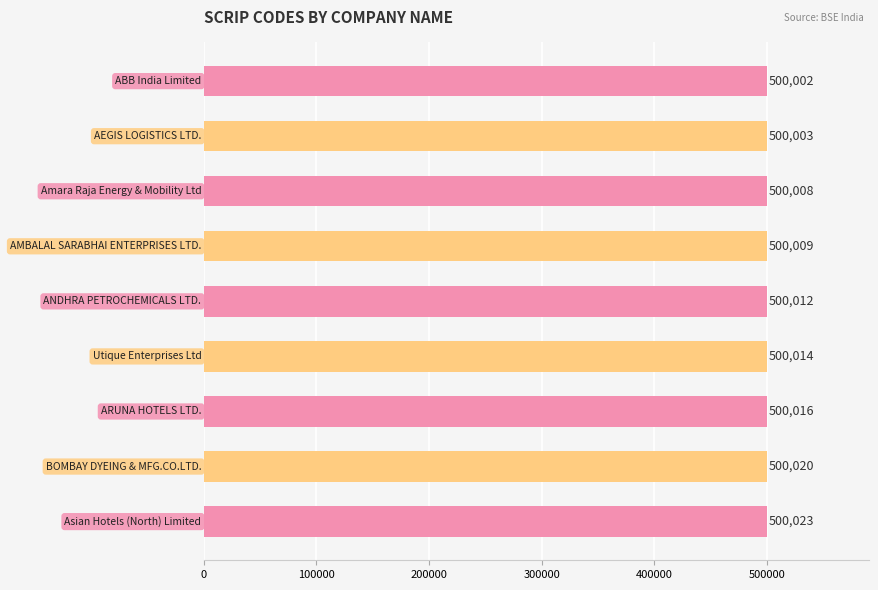

Count the number of categories in the chart.

9